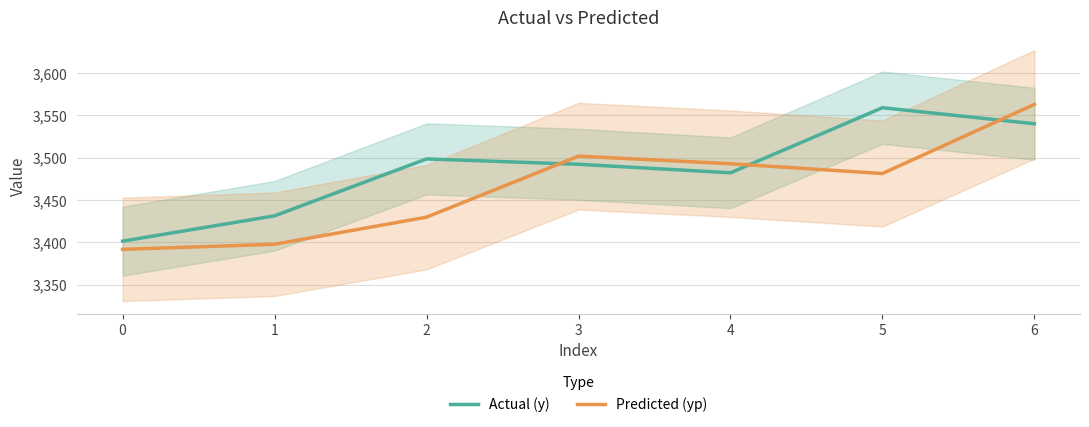

The value of Actual (y) at 6 is 3540.2. True or false?

True